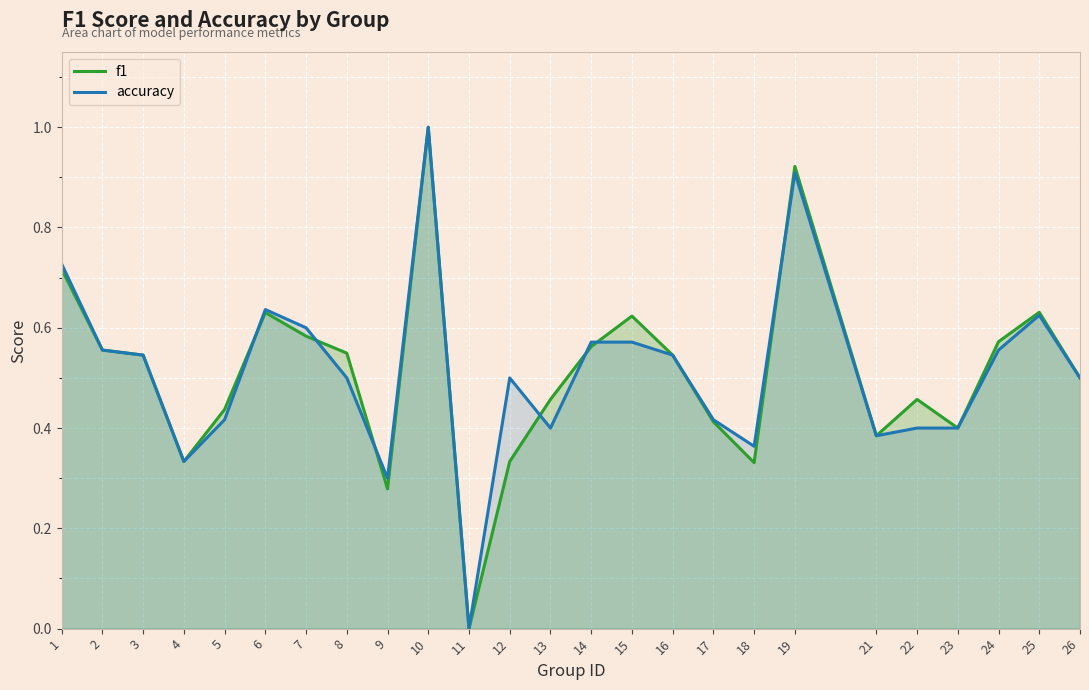

Read the accuracy value at 17.

0.4